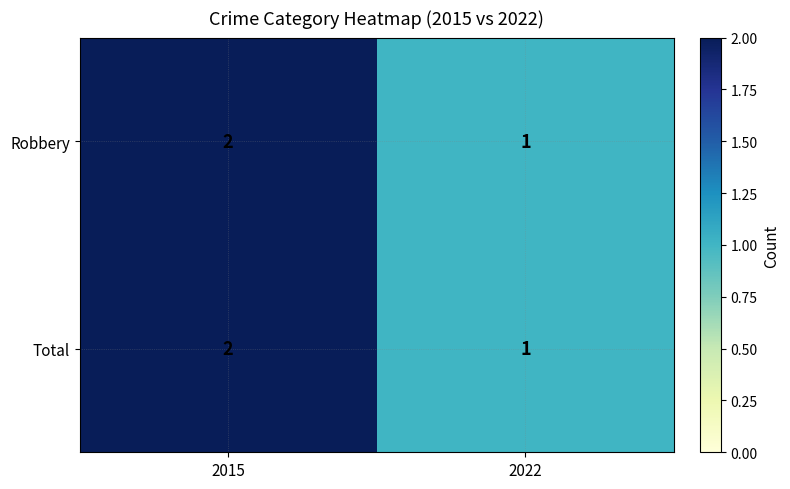

The value of Total at 2015 is 2. True or false?

True